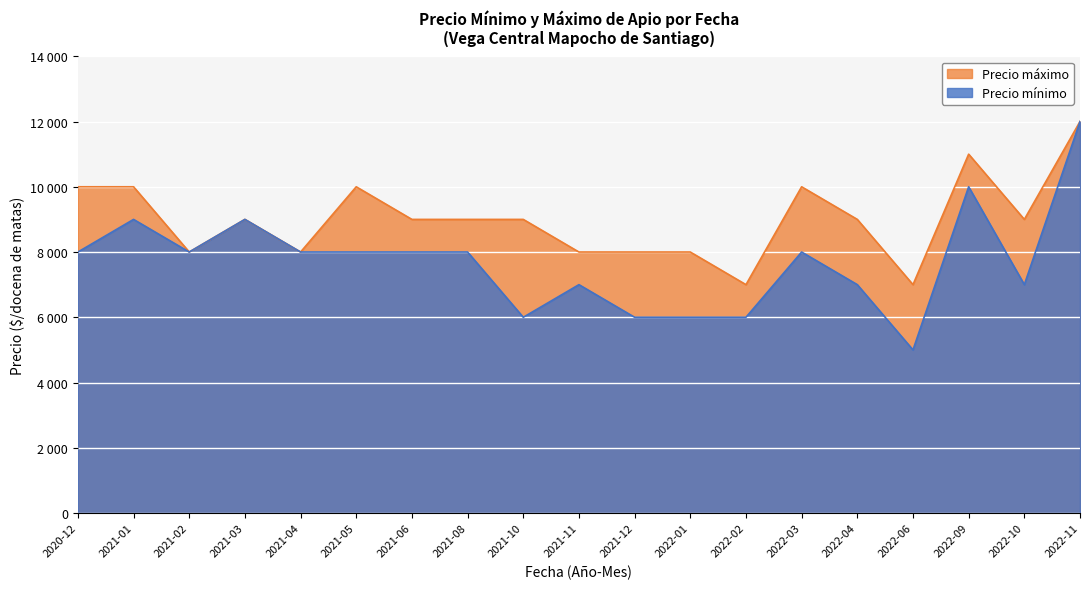

True or false: Precio mínimo and Precio máximo intersect in this chart.

False